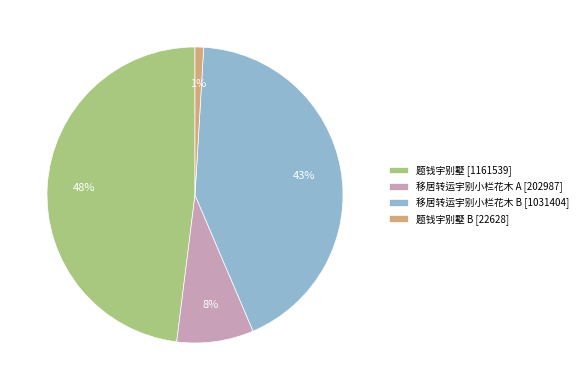

To the nearest percent, what percentage of the pie is 移居转运宇别小栏花木 B [1031404]?

43%